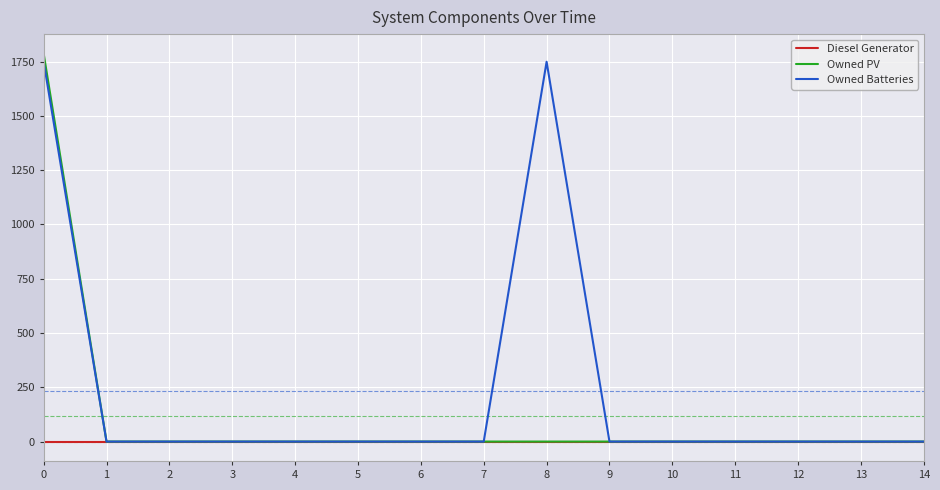

Which series has the largest total across all categories?

Owned Batteries